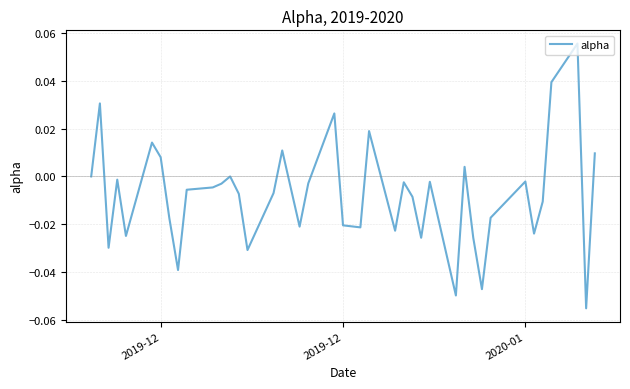

Count the number of data series in this chart.

1